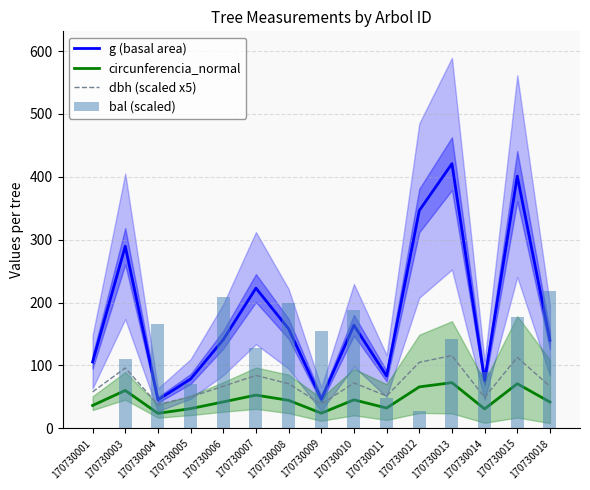

What is the maximum value for bal (scaled)?

218.4